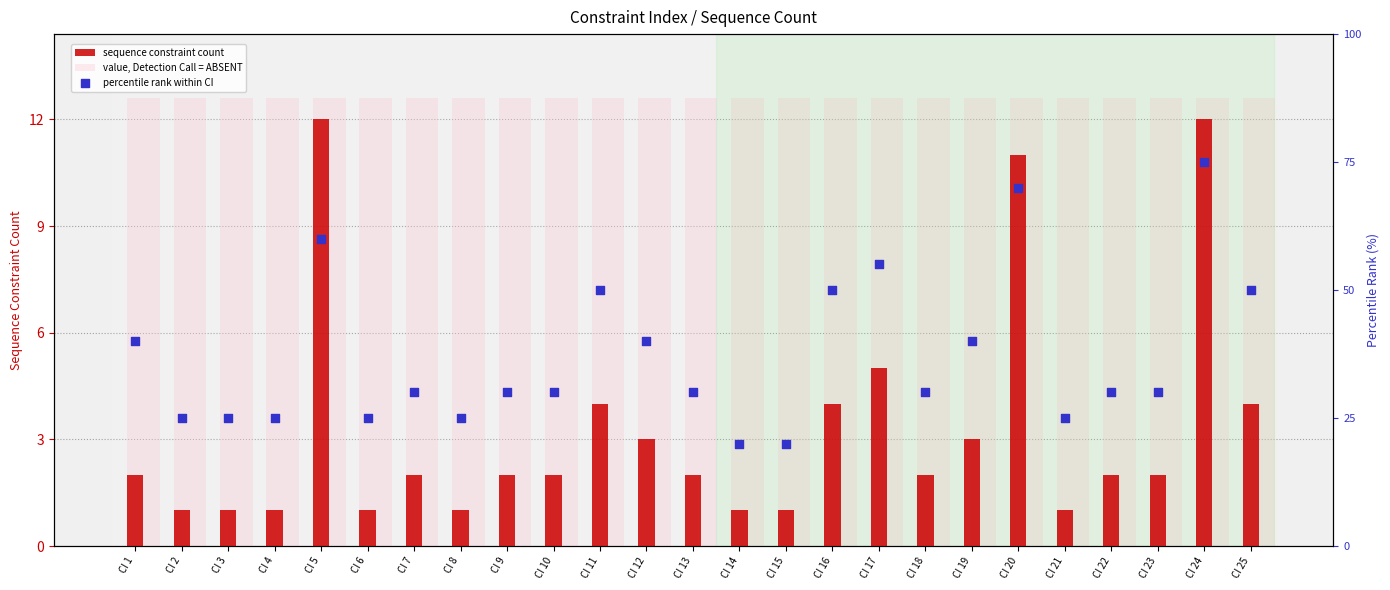

Is the value of value, Detection Call = ABSENT at CI 10 greater than the value of sequence constraint count at CI 11?

Yes